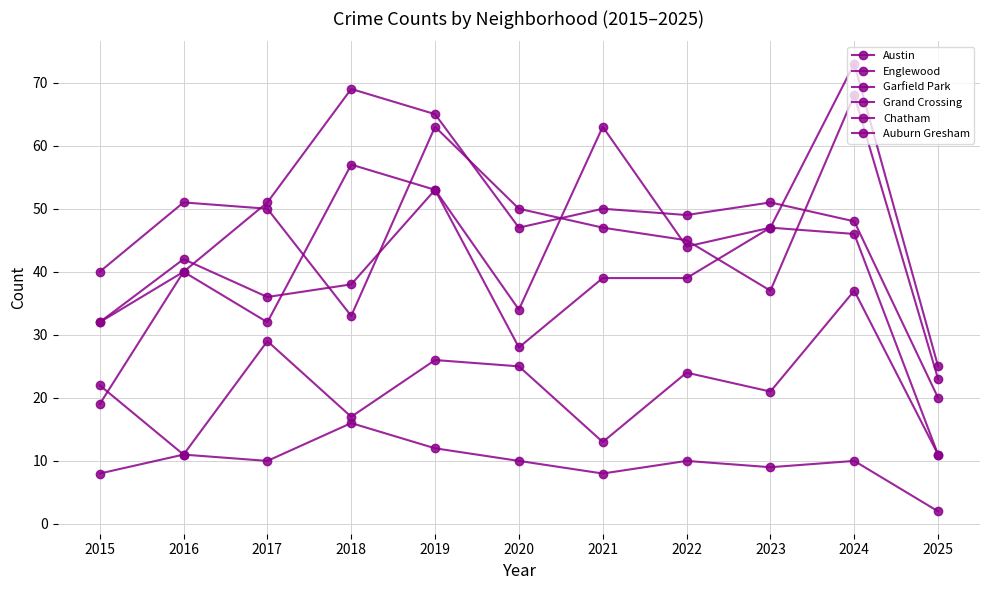

What is the sum of the Chatham values at 2024 and 2016?

48